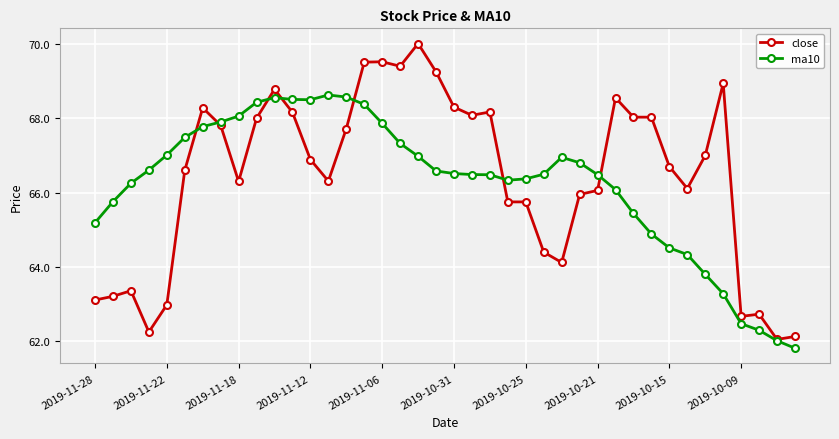

What is the maximum value shown in the chart?

70.0